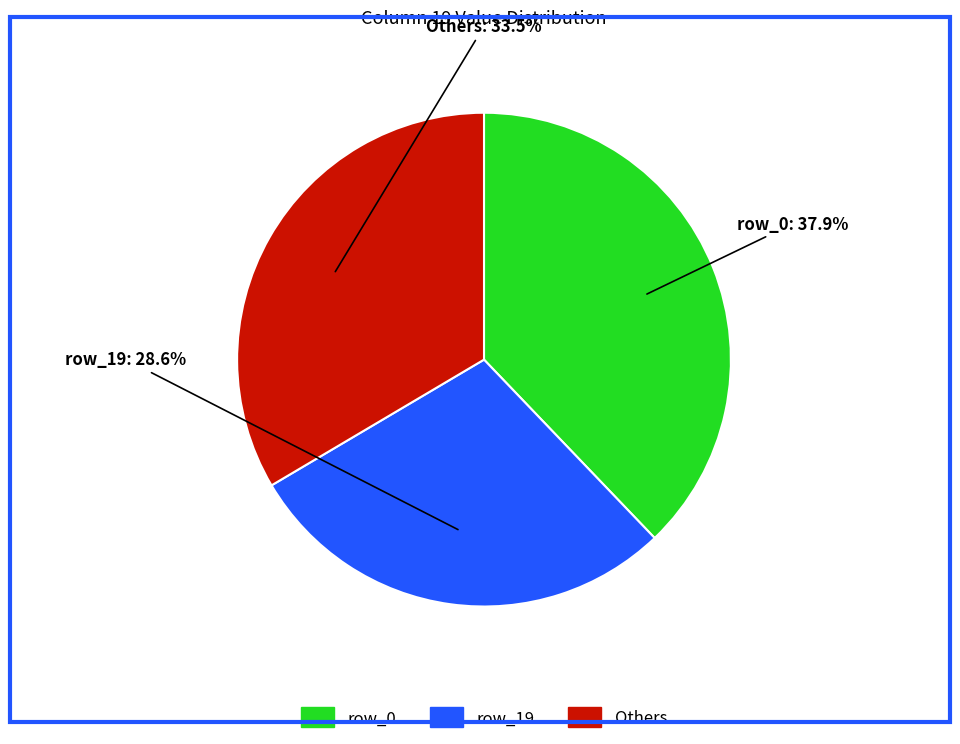

Does any single category account for the majority?

No